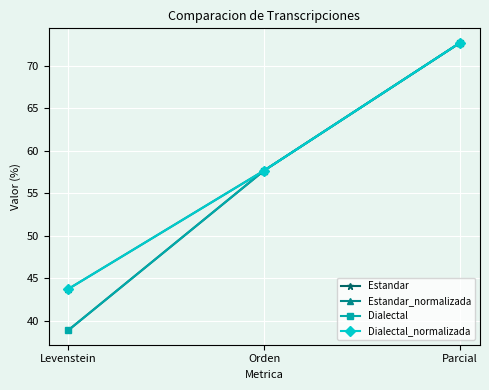

At which label does Dialectal_normalizada first exceed 57?

Orden